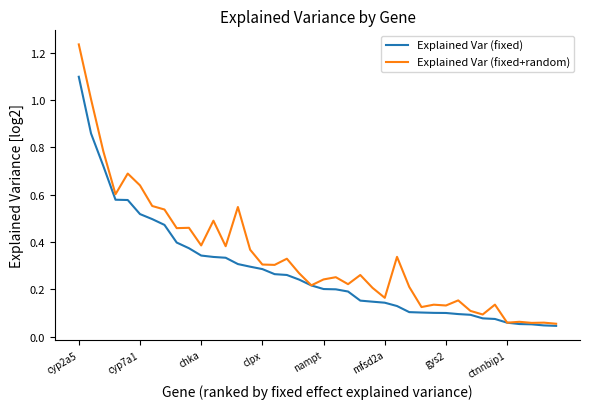

Which series has the largest total across all categories?

Explained Var (fixed+random)